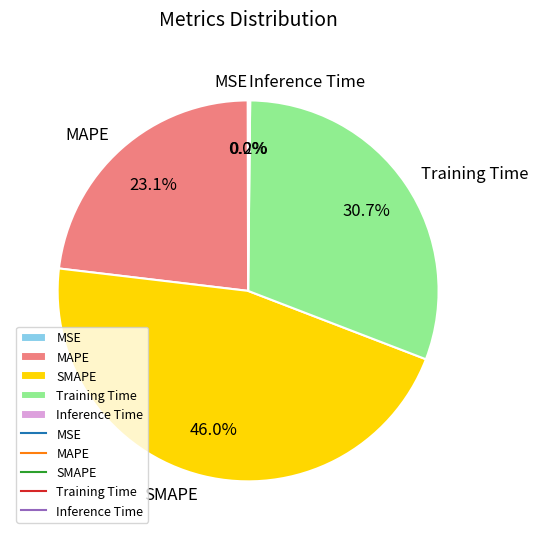

What is the ratio of the value at Training Time to the value at MAPE?

1.3